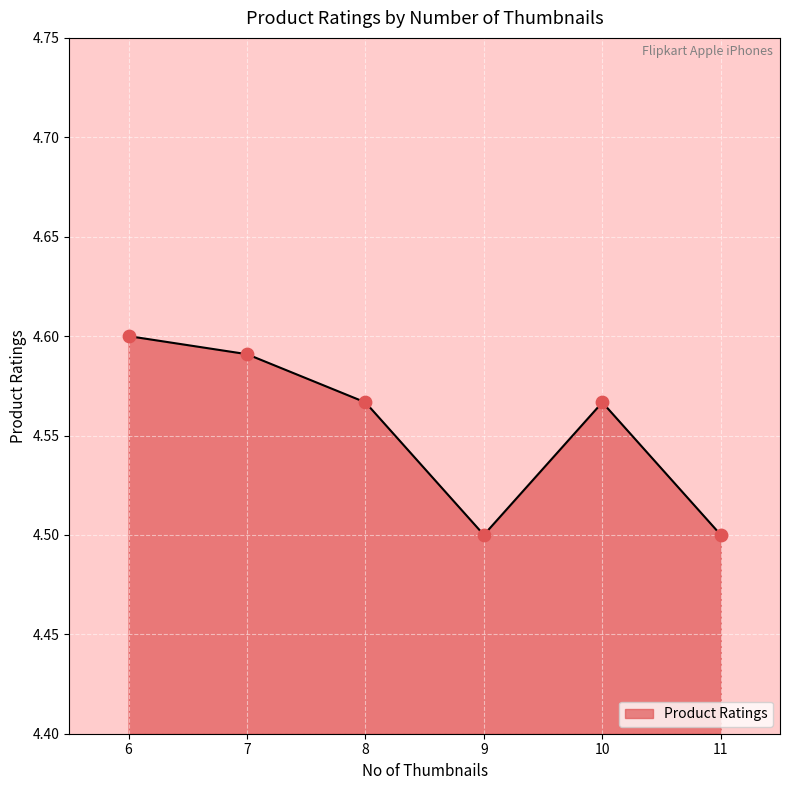

Approximately how many times larger is the value at 11 compared to 9?

1.0